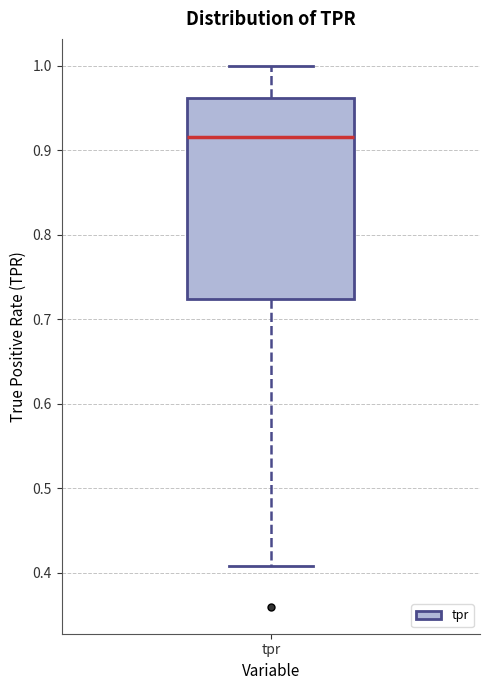

Where does the upper whisker of the box for tpr end on the y-axis? The values are not printed on the chart, so give them approximately, as read against the axis.

1.00